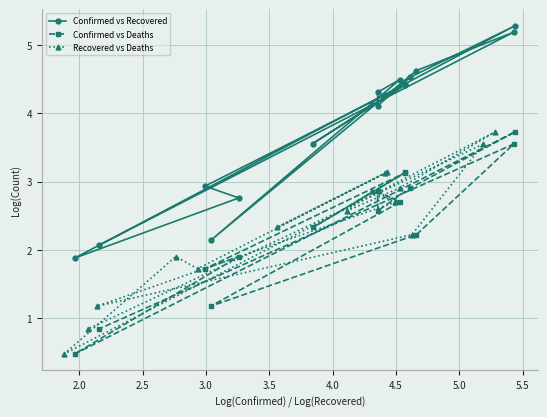

What is the value of the Confirmed vs Recovered point at the 12th from the left?

4.5